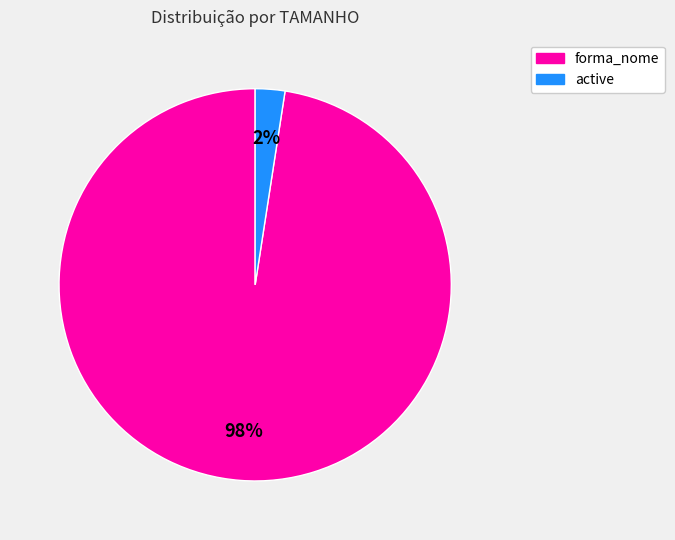

Is there a majority slice in this chart?

Yes